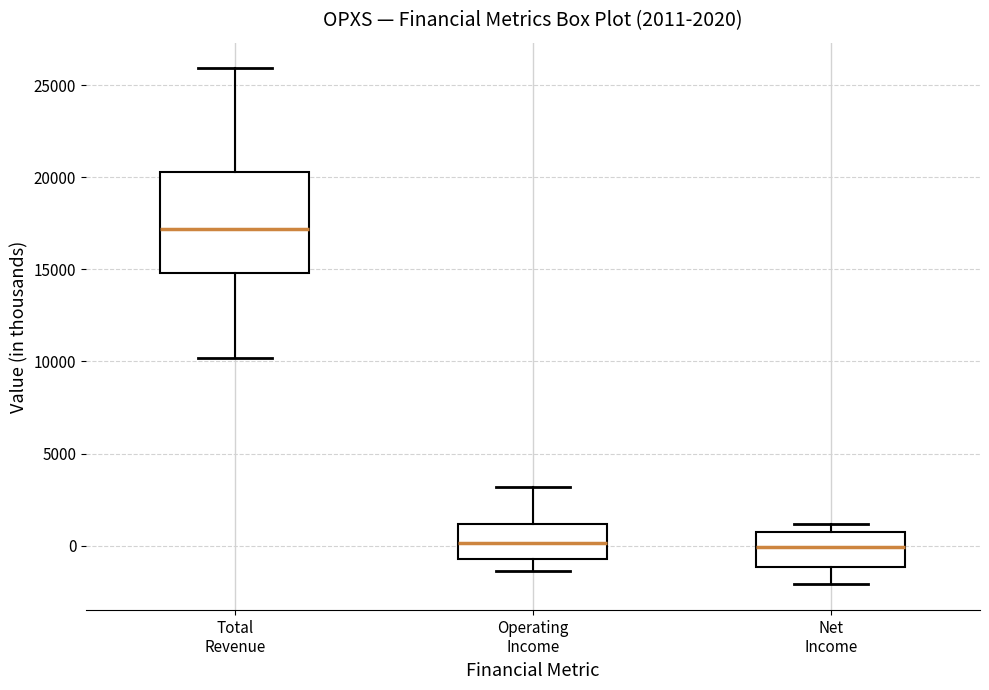

Which box is the tallest, from its lower edge to its upper edge?

Total Revenue